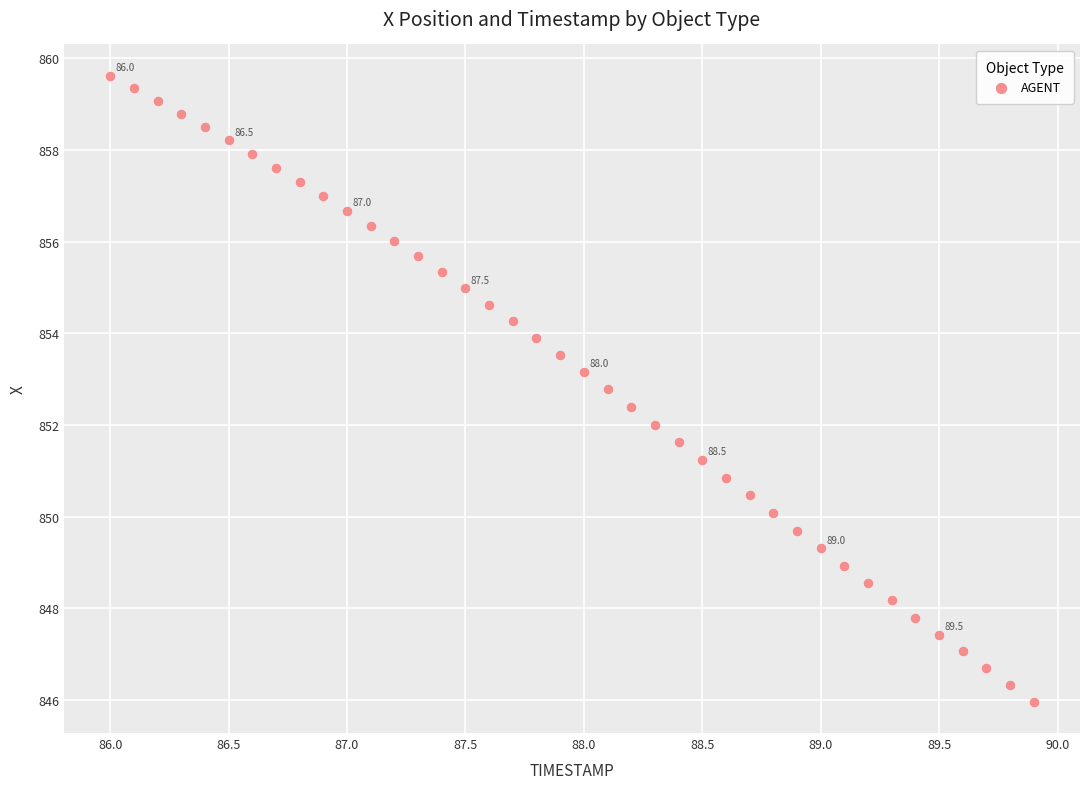

What is the range of X values (max minus min)?

3.9